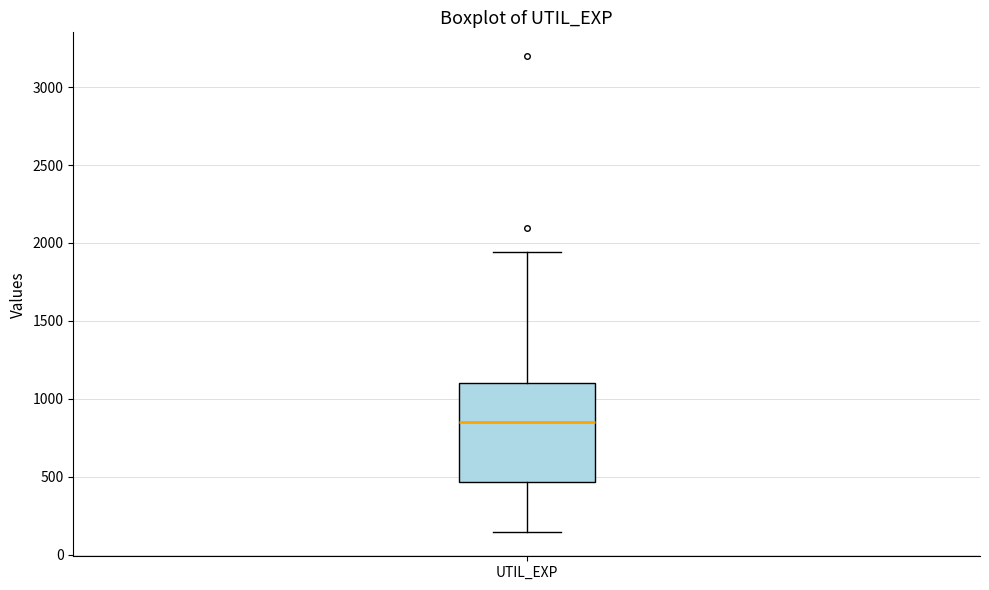

Transcribe this box plot: give where the median line is, the range the box spans, and where the two whiskers end, as read against the y-axis. The values are not printed on the chart, so give them approximately, as read against the axis.

median 850, box 450 to 1100, whiskers 150 to 1950